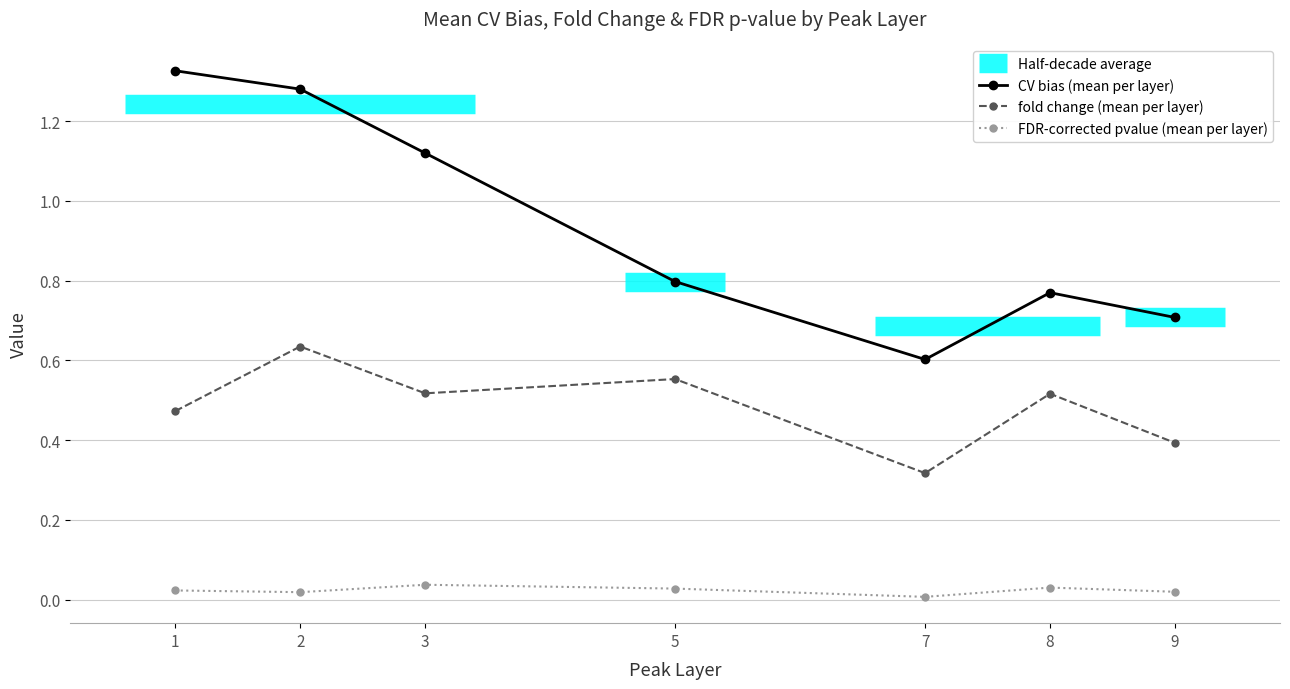

Rank the series at 7 from highest to lowest value.

CV bias (mean per layer), fold change (mean per layer), FDR-corrected pvalue (mean per layer)